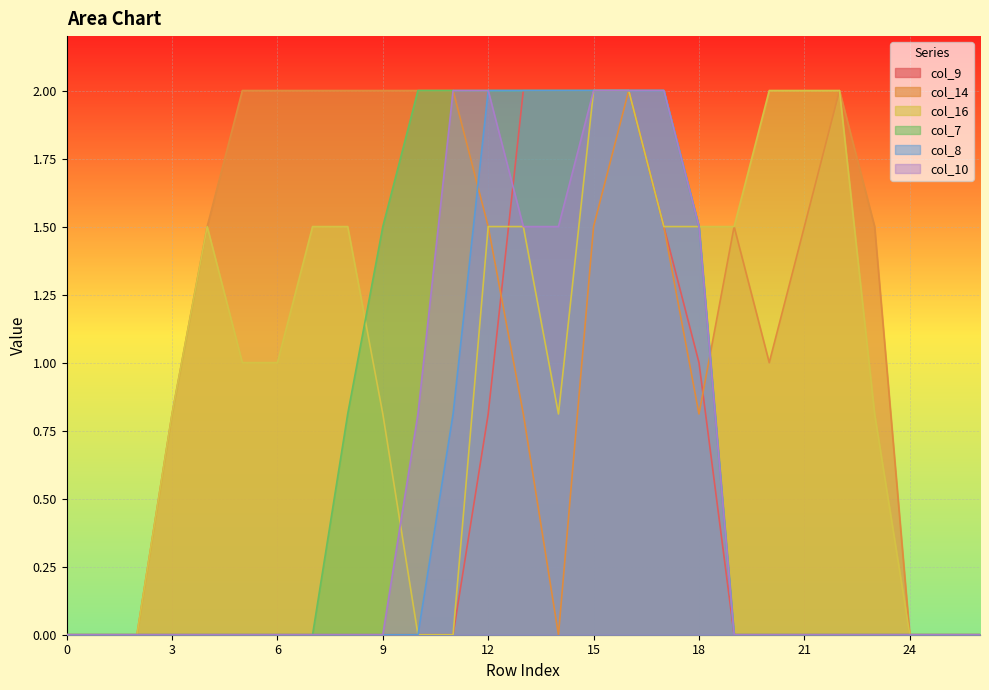

Is it true that col_14 equals 2.0 at 9?

True